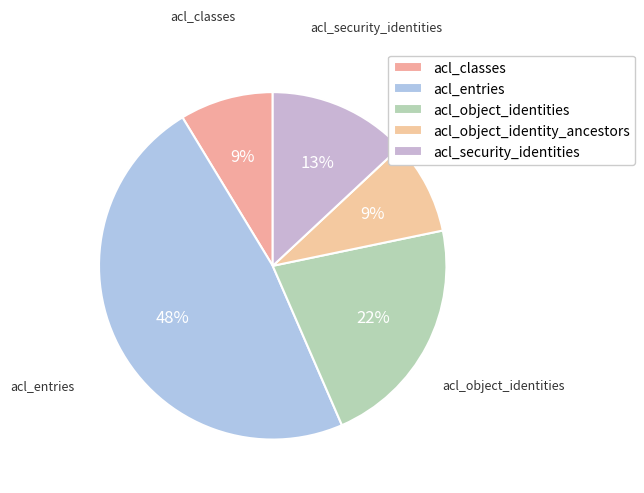

Is acl_classes the majority of the pie?

No